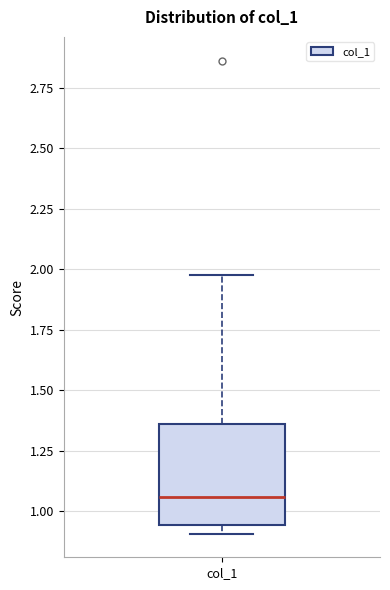

Read this box plot against the y-axis: the position of the median line, the range covered by the box, and the ends of both whiskers. The values are not printed on the chart, so give them approximately, as read against the axis.

median 1.05, box 0.95 to 1.35, whiskers 0.90 to 2.00